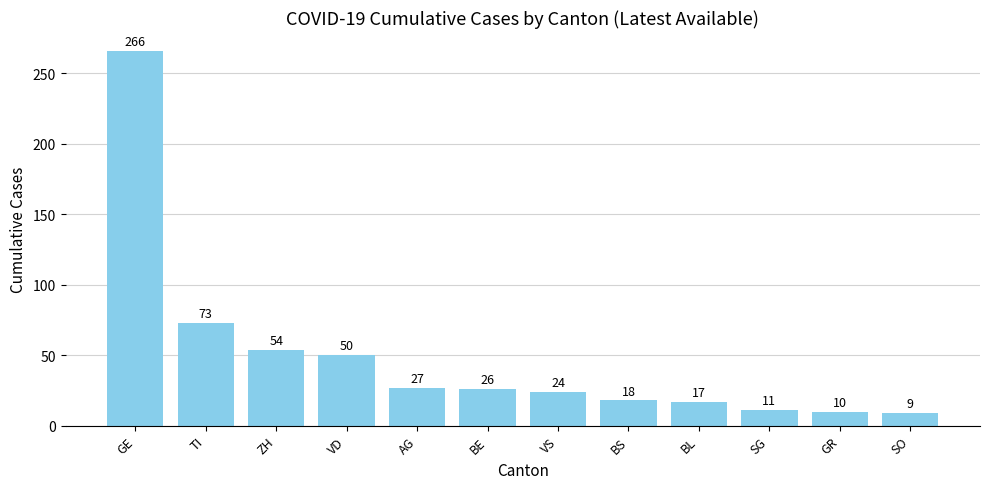

Reading left to right, what are all the values shown in this chart?

GE=266	TI=73	ZH=54	VD=50	AG=27	BE=26	VS=24	BS=18	BL=17	SG=11	GR=10	SO=9